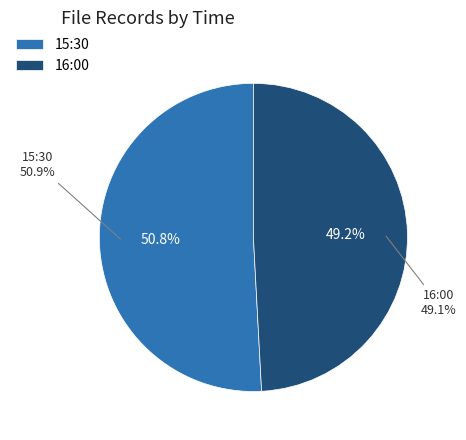

What percentage is NOT represented by 16:00?

50.8%